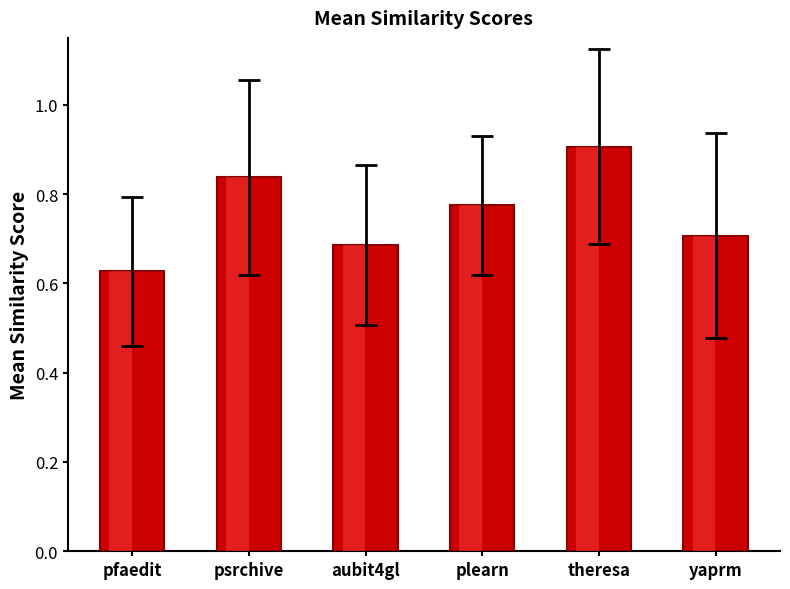

True or false: the data shows 1.3 at psrchive.

False